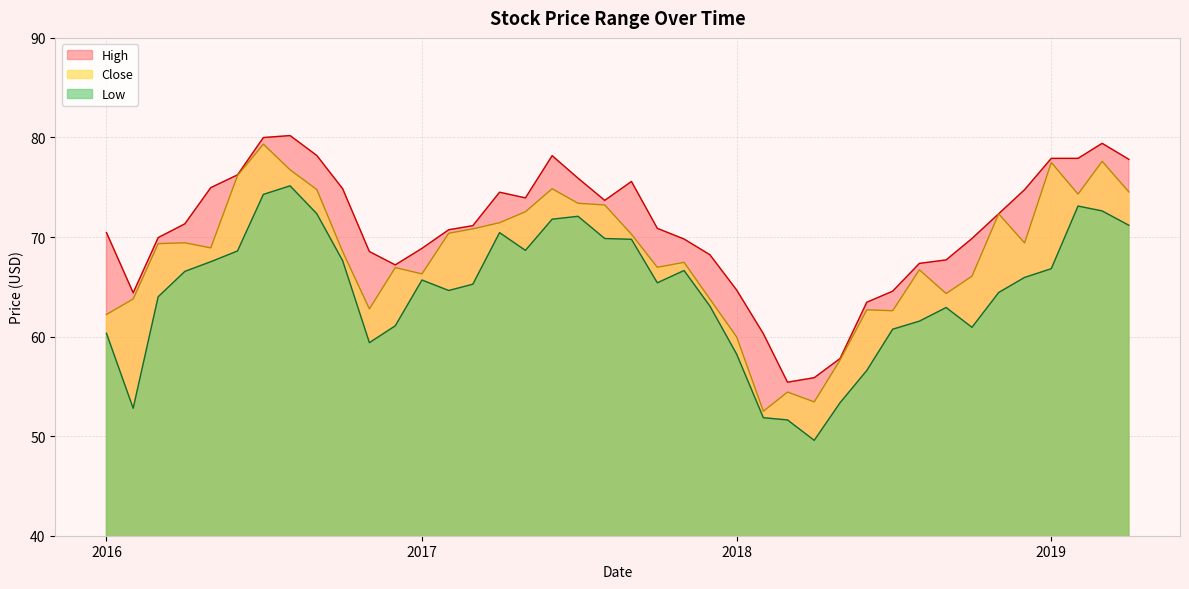

Between 2016-03-01 and 2016-10-01, which is larger?

2016-10-01